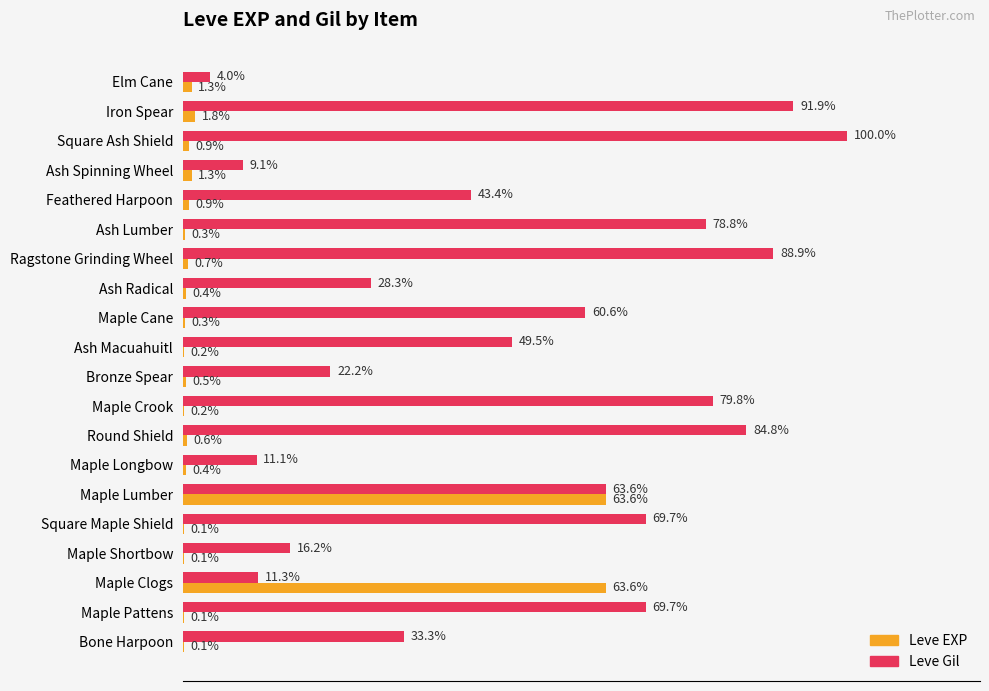

Where is Leve Gil nearest to the value 52?

Ash Macuahuitl